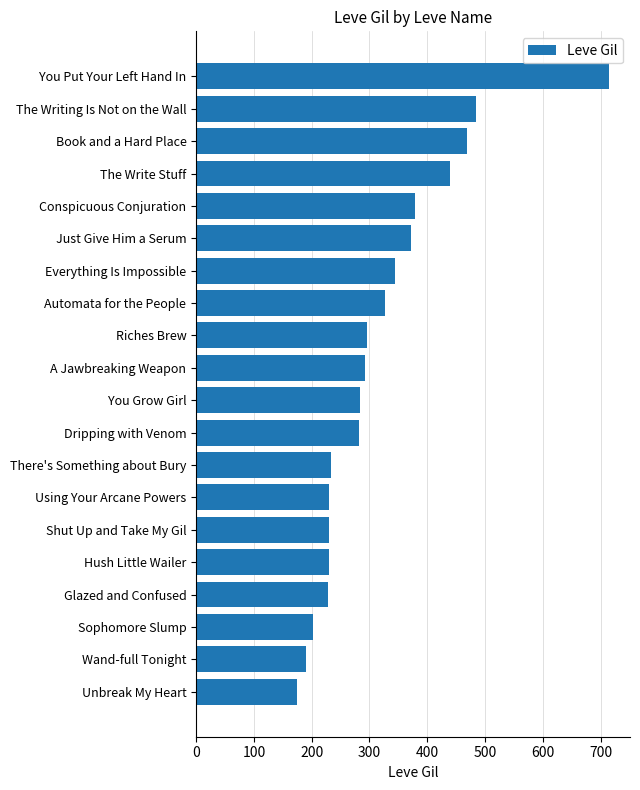

What is the sum of the values at Unbreak My Heart and Riches Brew?

471